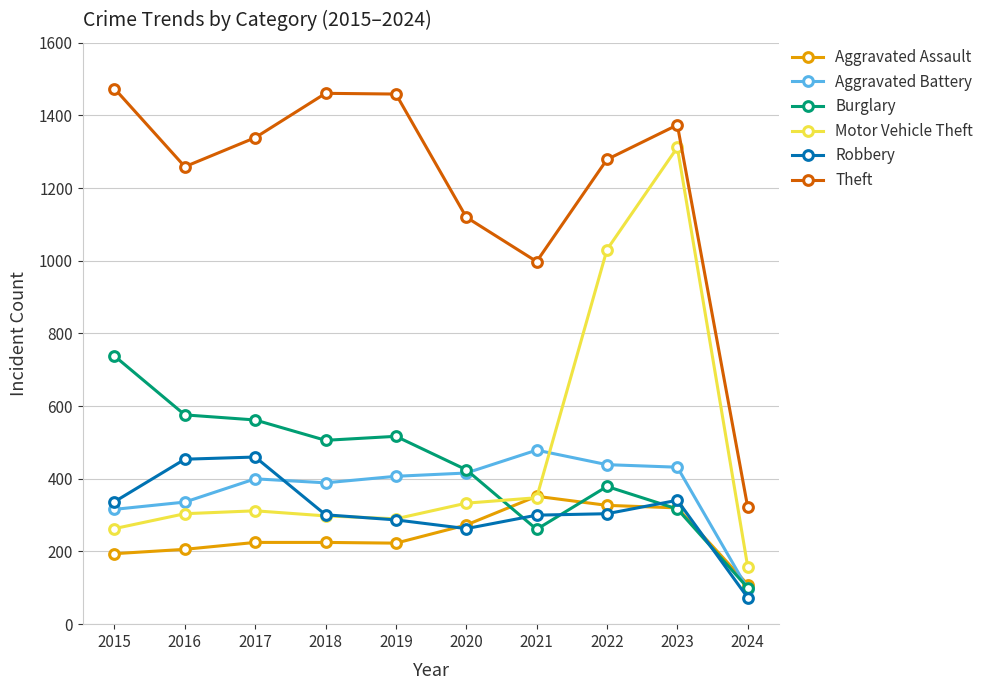

What is the difference between the maximum and minimum values in the Burglary series?

638